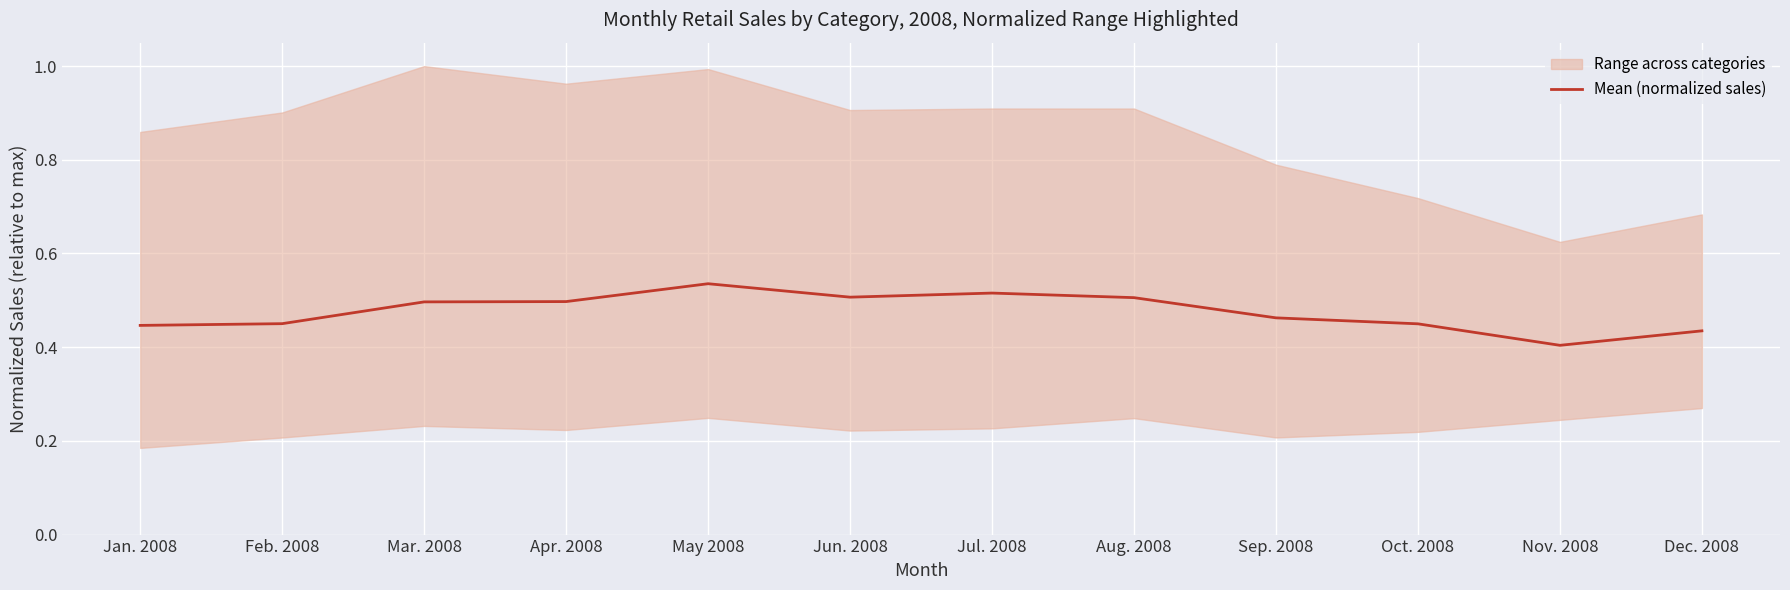

Which label corresponds to the largest value in the chart?

May 2008